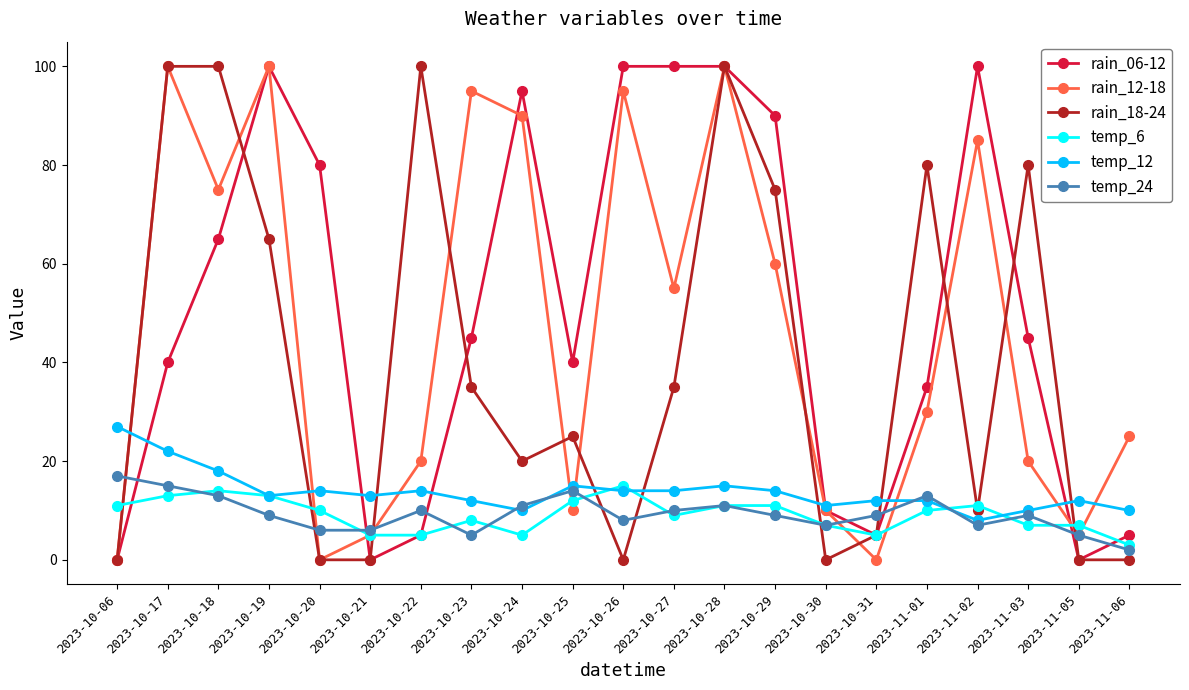

The value of rain_18-24 at 2023-10-21 is 0. True or false?

True